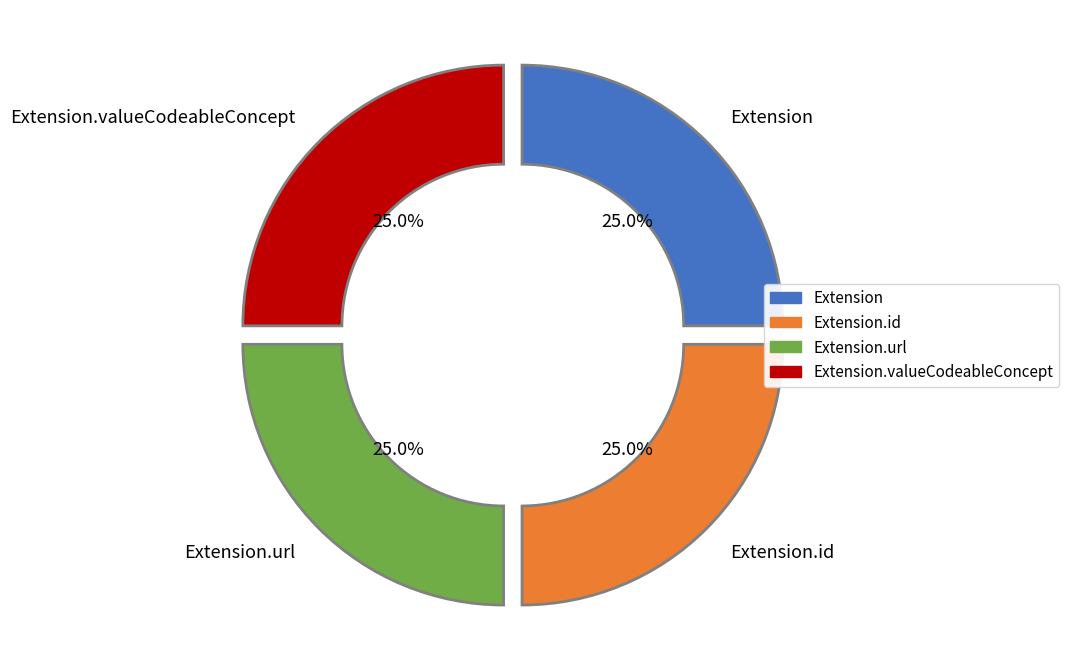

Does Extension.url account for over 50% of the chart?

No